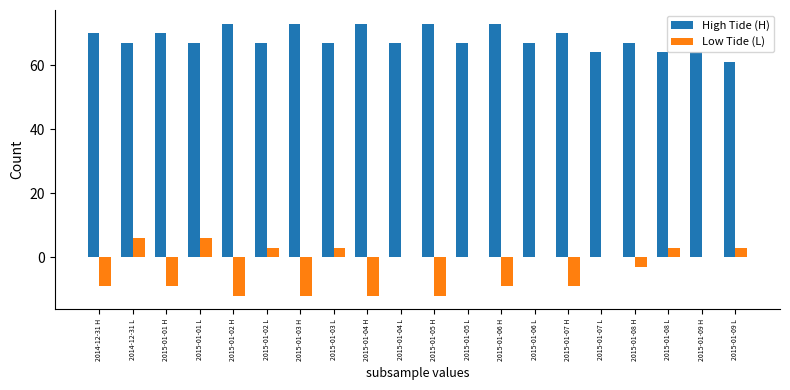

Is it true that High Tide (H) equals 24 at 2015-01-02 H?

False